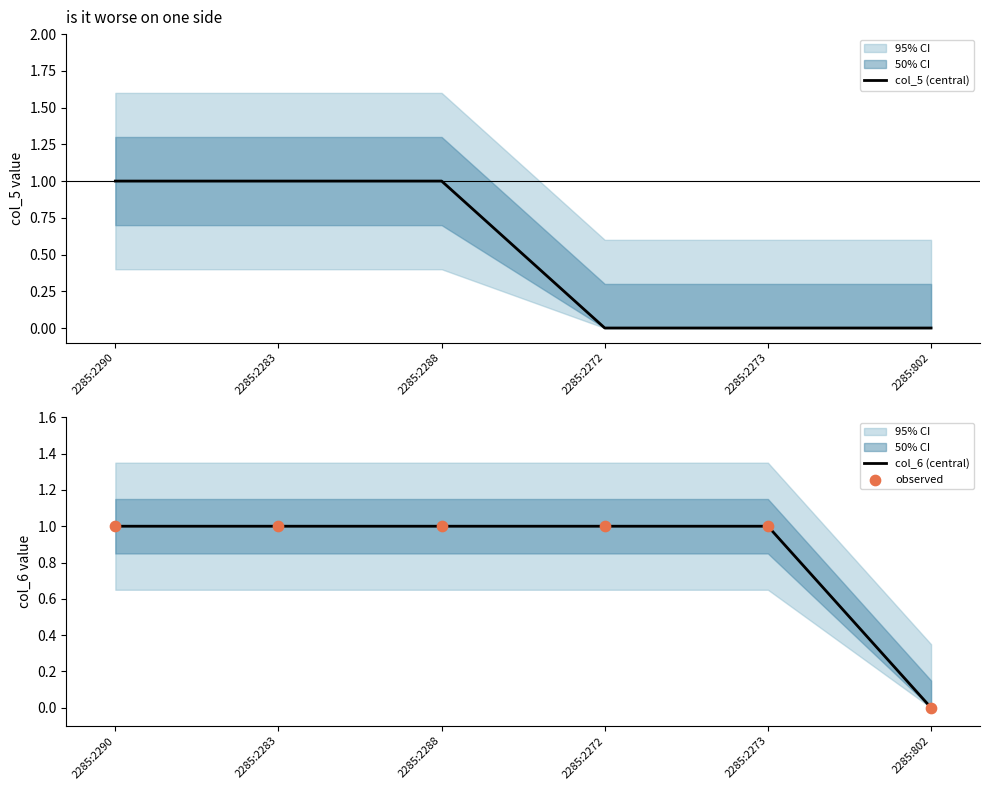

Is the value of observed at 2285:802 greater than the value of col_5 (central) at 2285:2272?

No